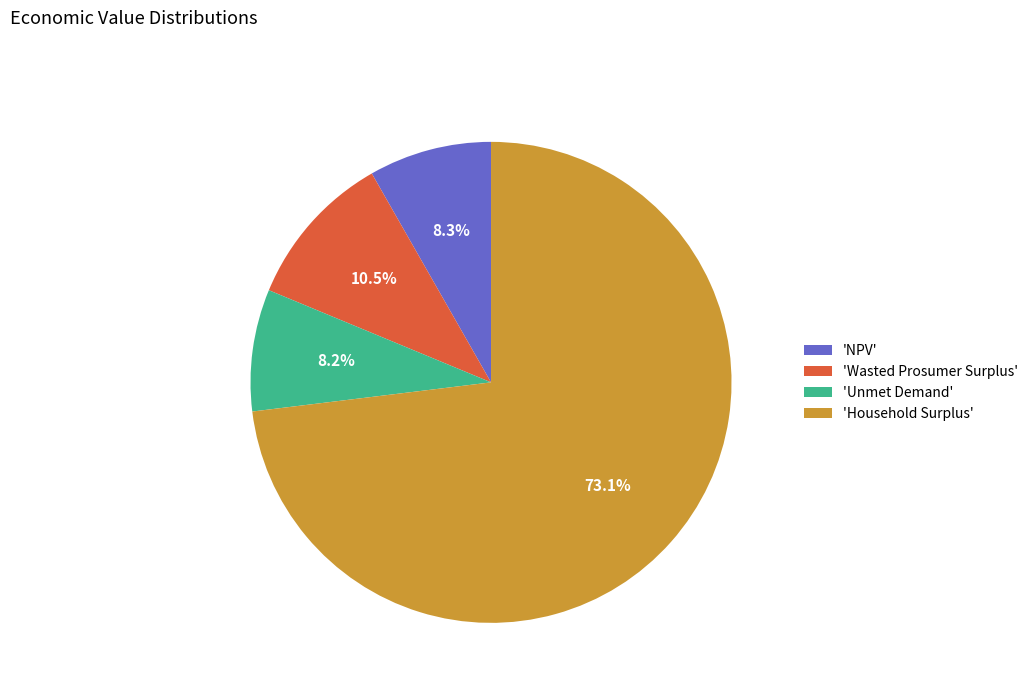

To the nearest percent, what is the average slice percentage?

25%